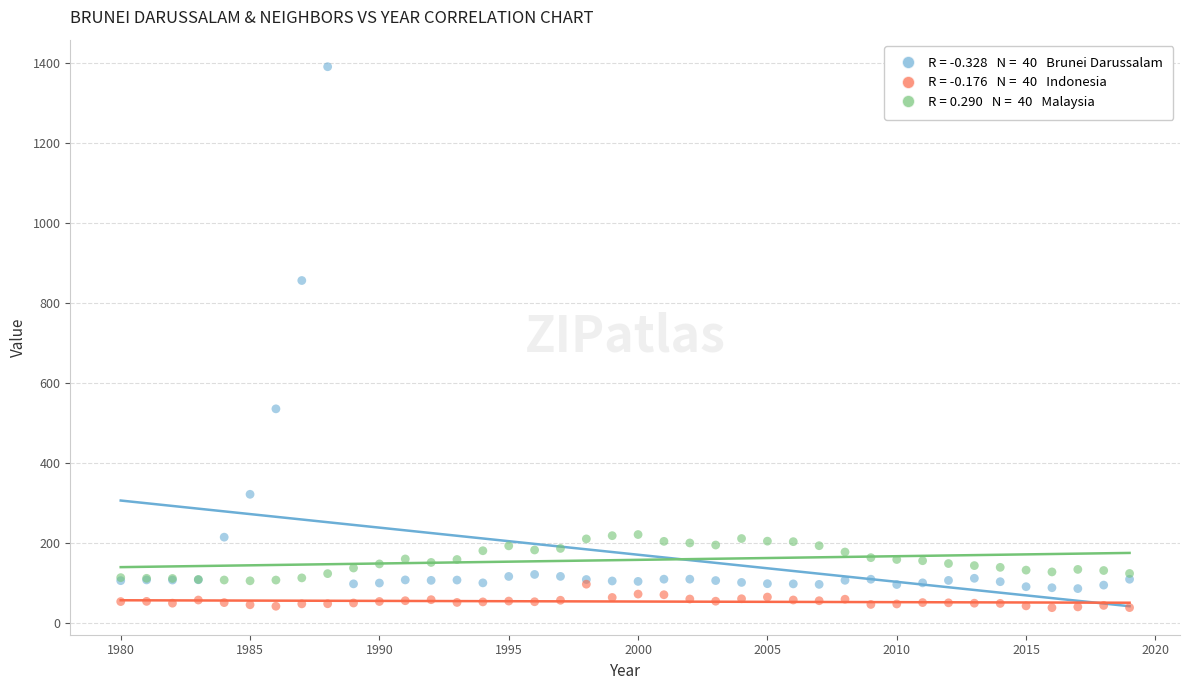

Across all series, what Y value is closest to 714?

856.0